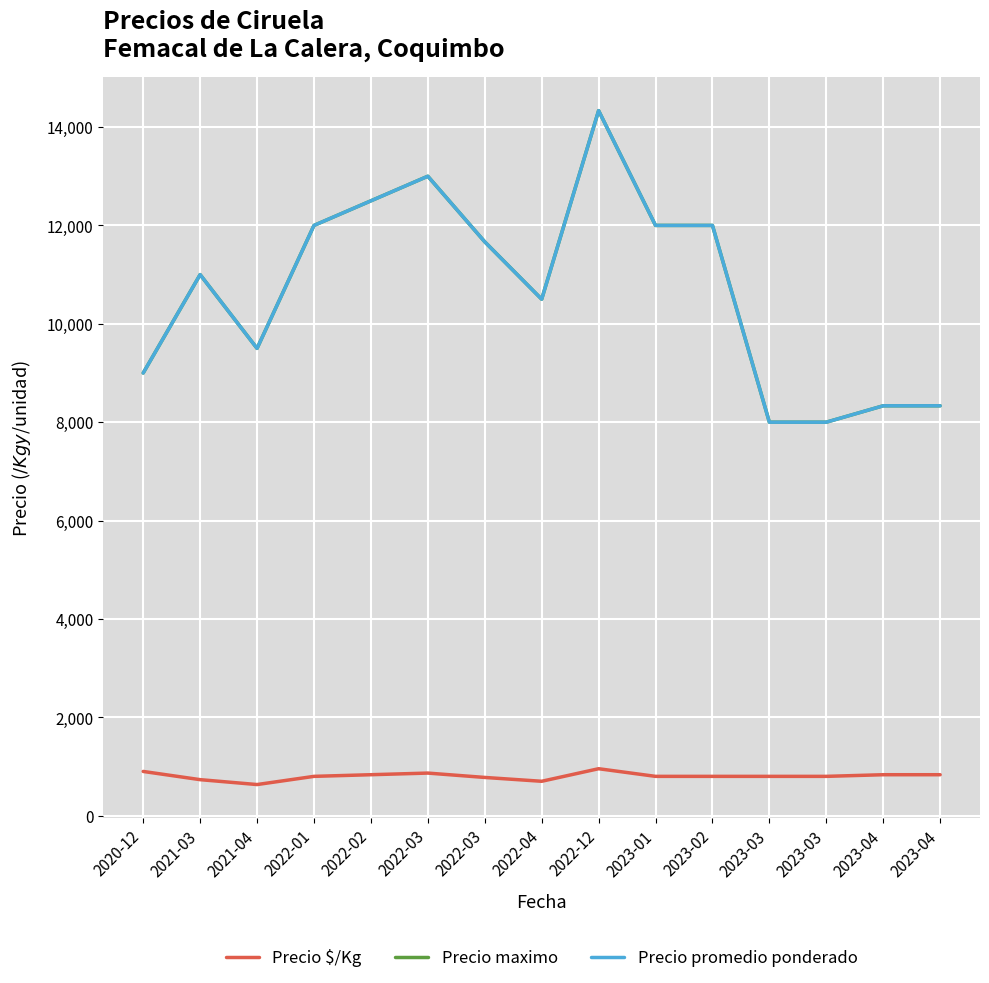

Reading left to right, list all the values displayed in this chart.

Precio $/Kg: 2020-12=900.0	2021-03=733.0	2021-04=633.5	2022-01=800.0	2022-02=833.5	2022-03=866.7	2022-03=778.0	2022-04=700.0	2022-12=955.3	2023-01=800.0	2023-02=800.0	2023-03=800.0	2023-03=800.0	2023-04=833.3	2023-04=833.3
Precio maximo: 2020-12=9000.0	2021-03=11000.0	2021-04=9500.0	2022-01=12000.0	2022-02=12500.0	2022-03=13000.0	2022-03=11666.7	2022-04=10500.0	2022-12=14333.3	2023-01=12000.0	2023-02=12000.0	2023-03=8000.0	2023-03=8000.0	2023-04=8333.3	2023-04=8333.3
Precio promedio ponderado: 2020-12=9000.0	2021-03=11000.0	2021-04=9500.0	2022-01=12000.0	2022-02=12500.0	2022-03=13000.0	2022-03=11666.7	2022-04=10500.0	2022-12=14333.3	2023-01=12000.0	2023-02=12000.0	2023-03=8000.0	2023-03=8000.0	2023-04=8333.3	2023-04=8333.3